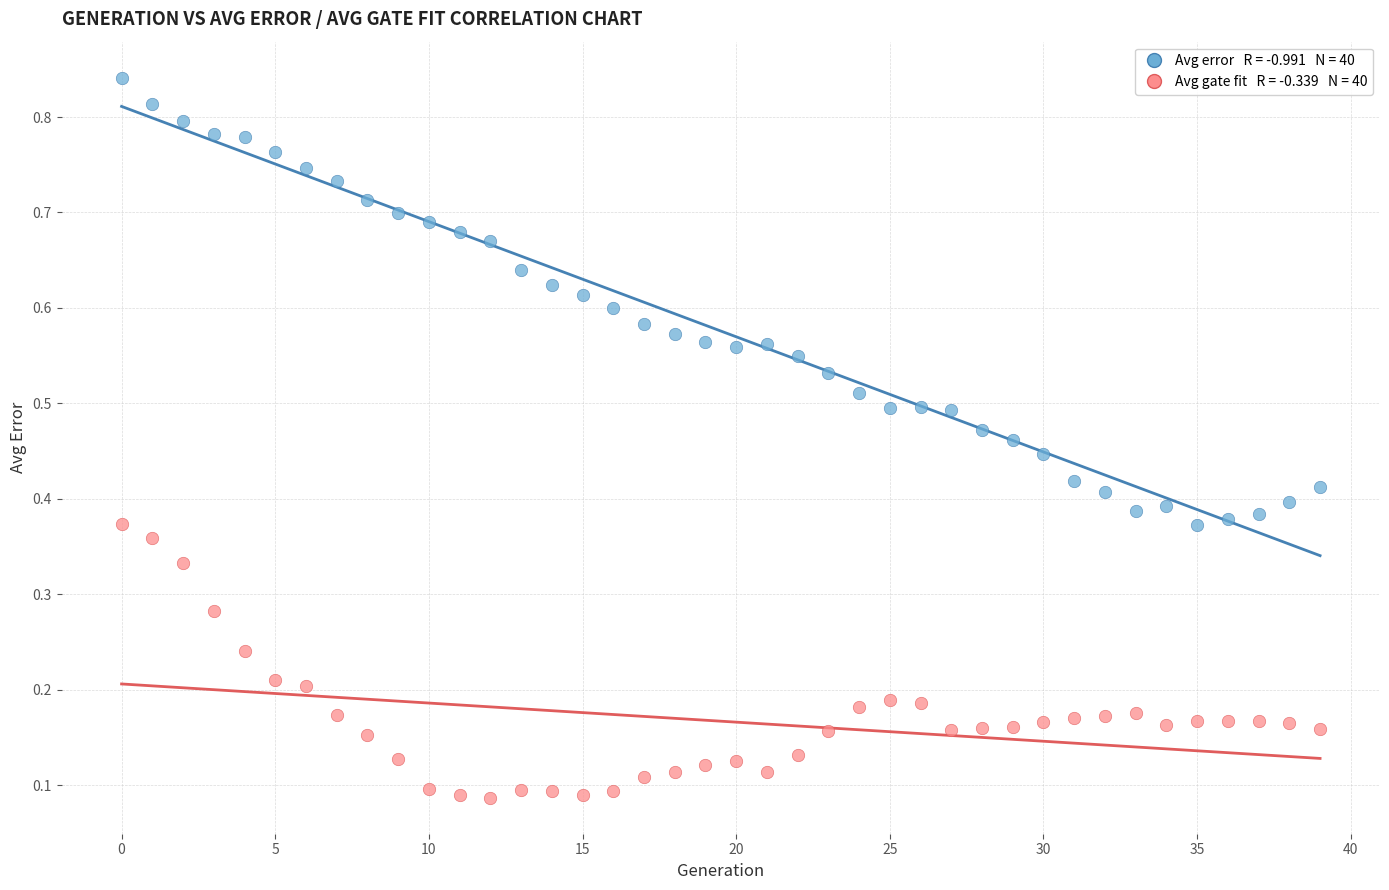

Count the number of points in this scatter plot.

80